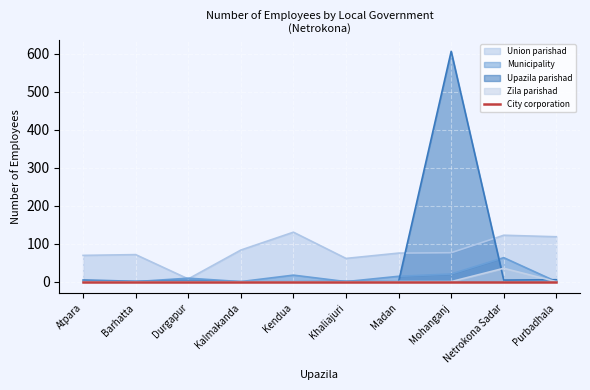

What is the sum of all Upazila parishad values?

624